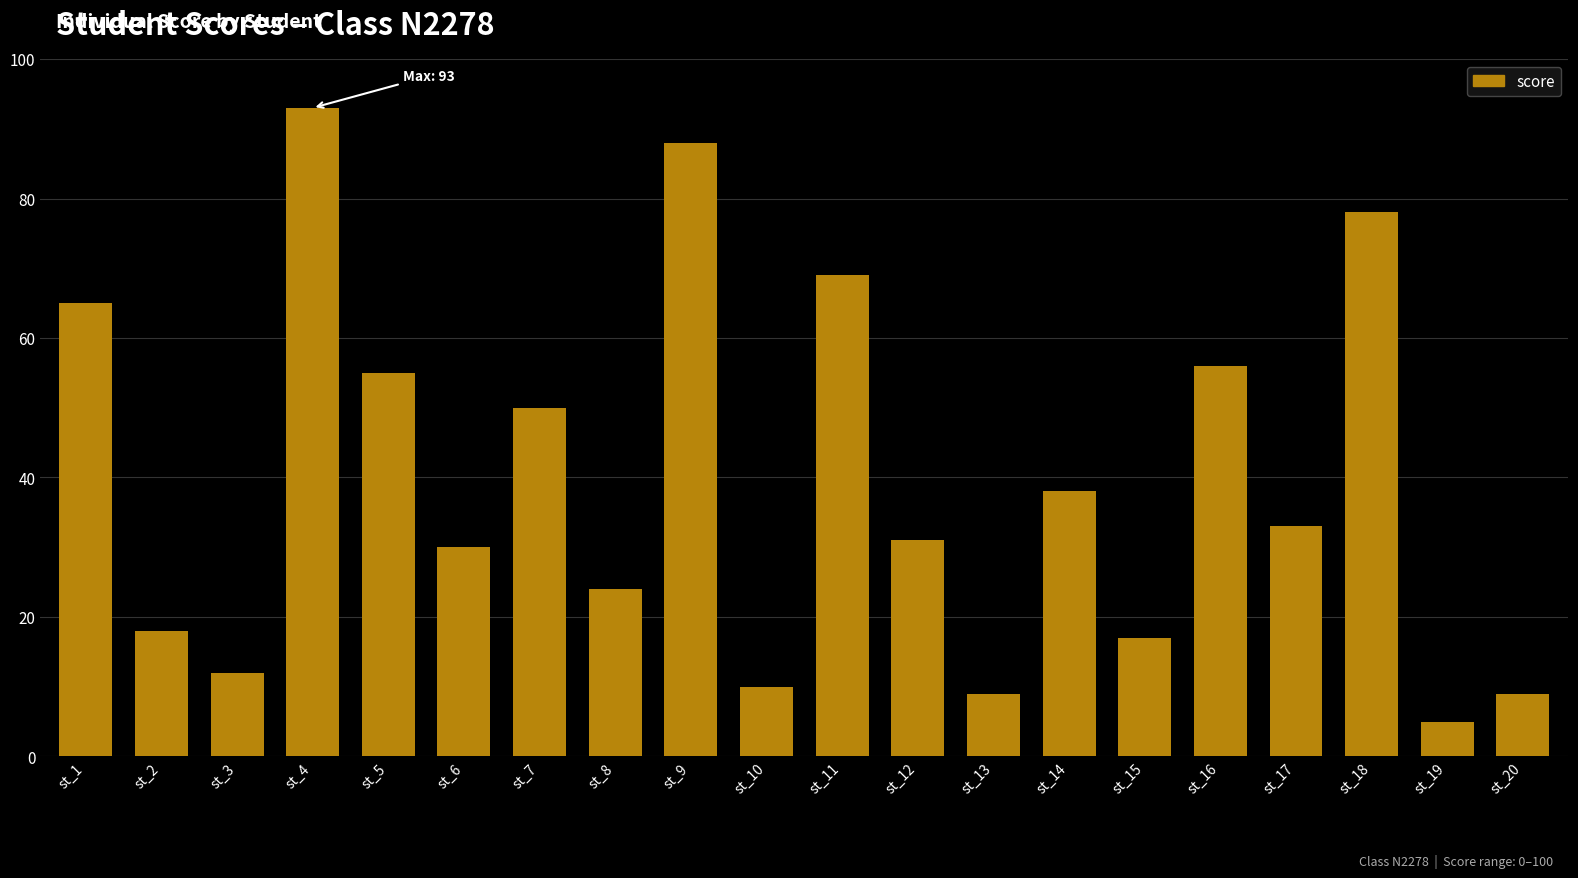

Reading left to right, transcribe all the data shown in this chart.

st_1=65	st_2=18	st_3=12	st_4=93	st_5=55	st_6=30	st_7=50	st_8=24	st_9=88	st_10=10	st_11=69	st_12=31	st_13=9	st_14=38	st_15=17	st_16=56	st_17=33	st_18=78	st_19=5	st_20=9